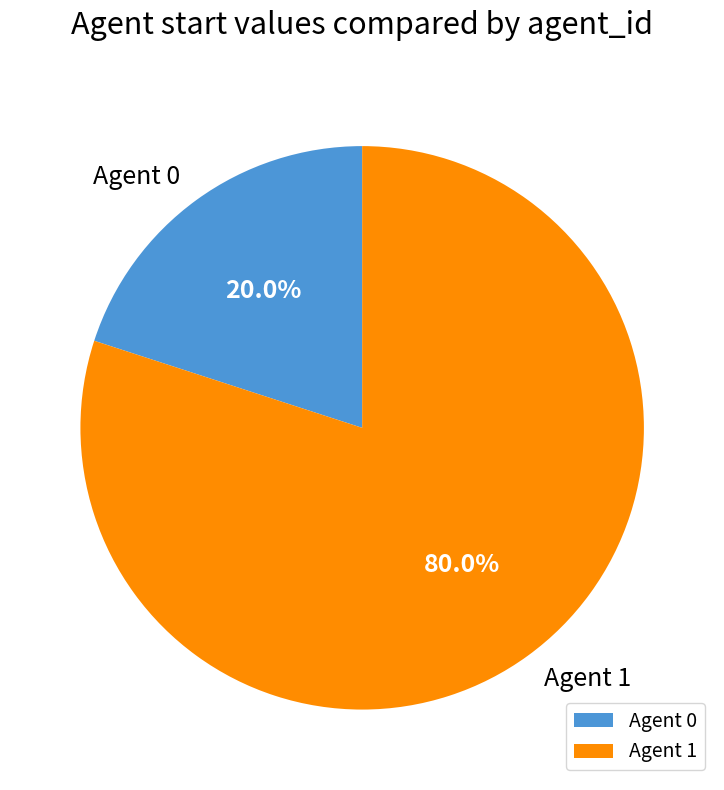

Between Agent 0 and Agent 1, which is larger?

Agent 1